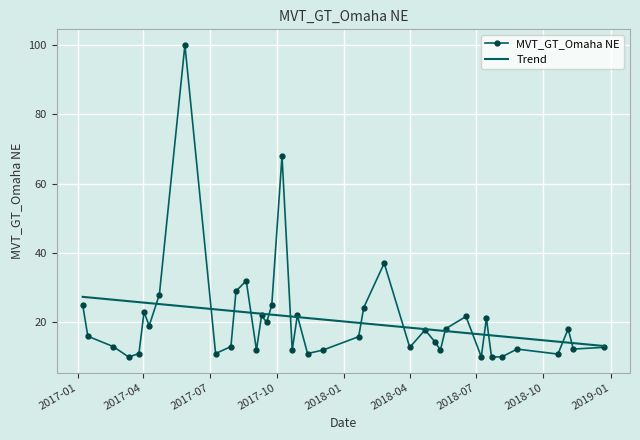

Is this an area chart (filled region under the line)?

No